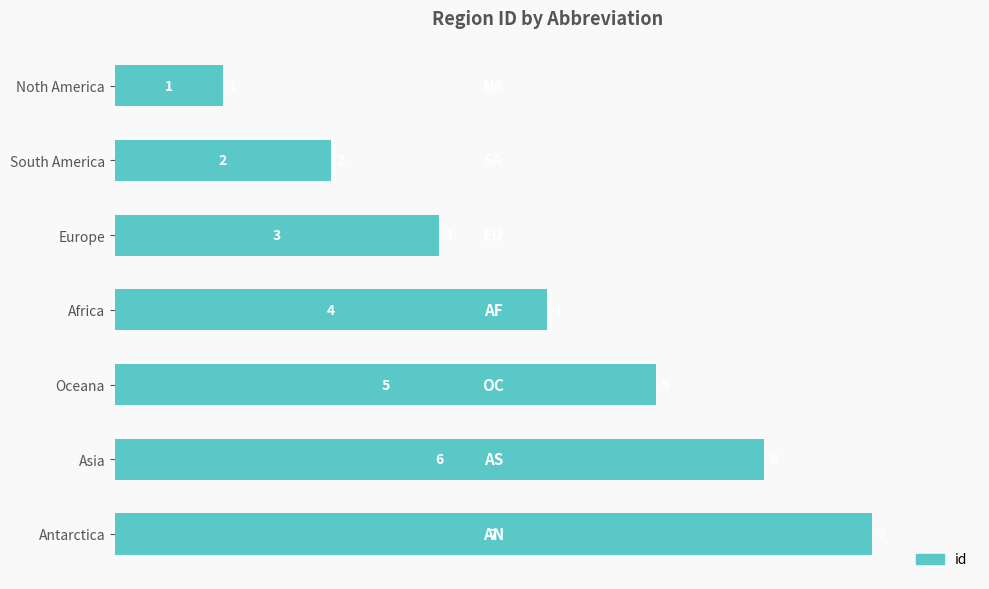

What position from the top is Europe?

3